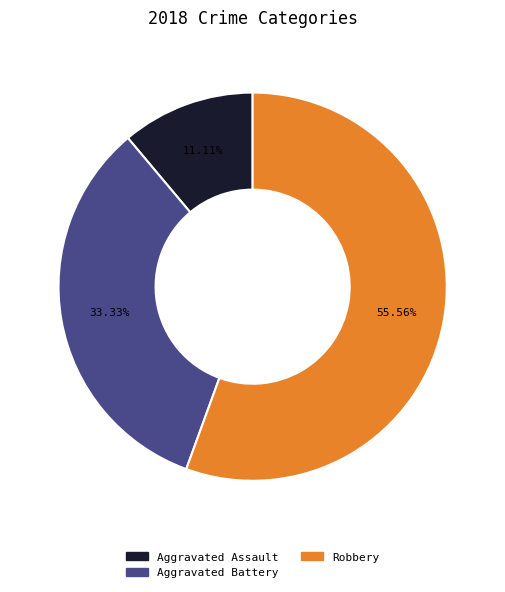

How many segments does this pie chart have?

3